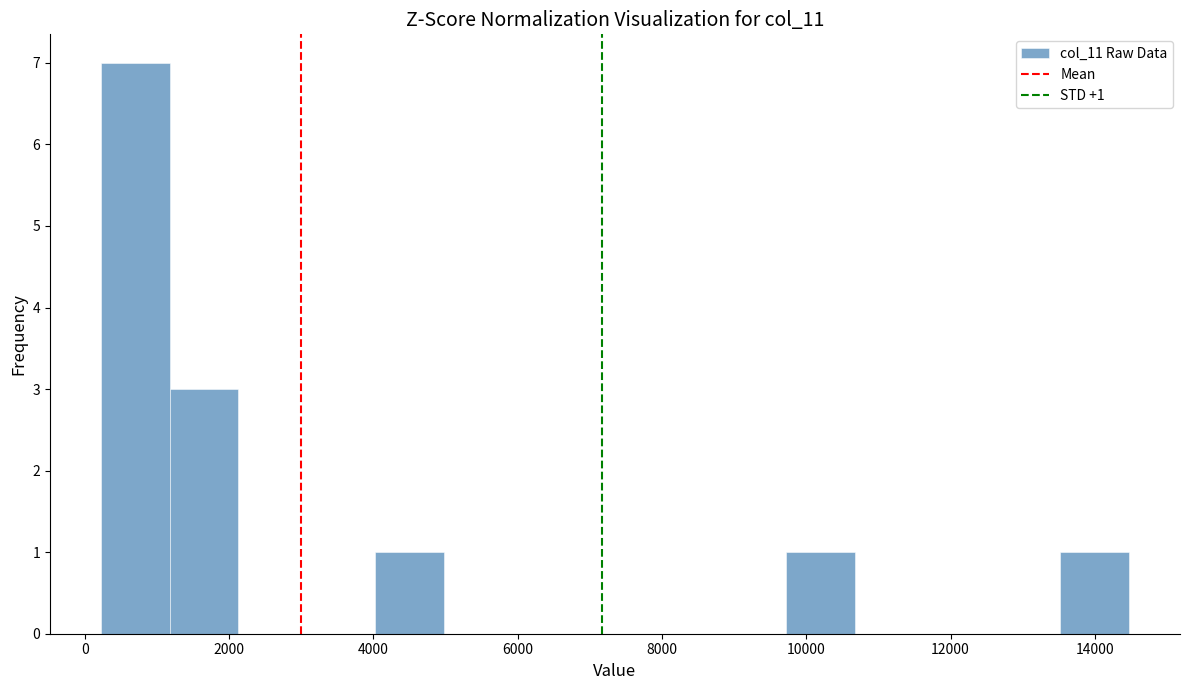

Which range on the x-axis has the tallest bar?

200 to 1200